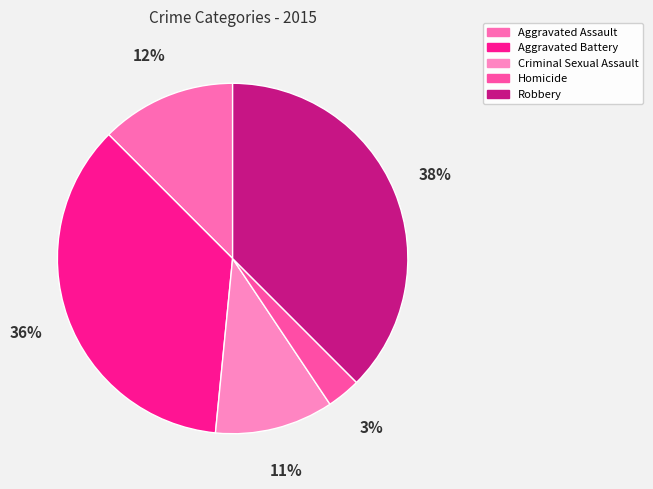

How many slices are in this pie chart?

5